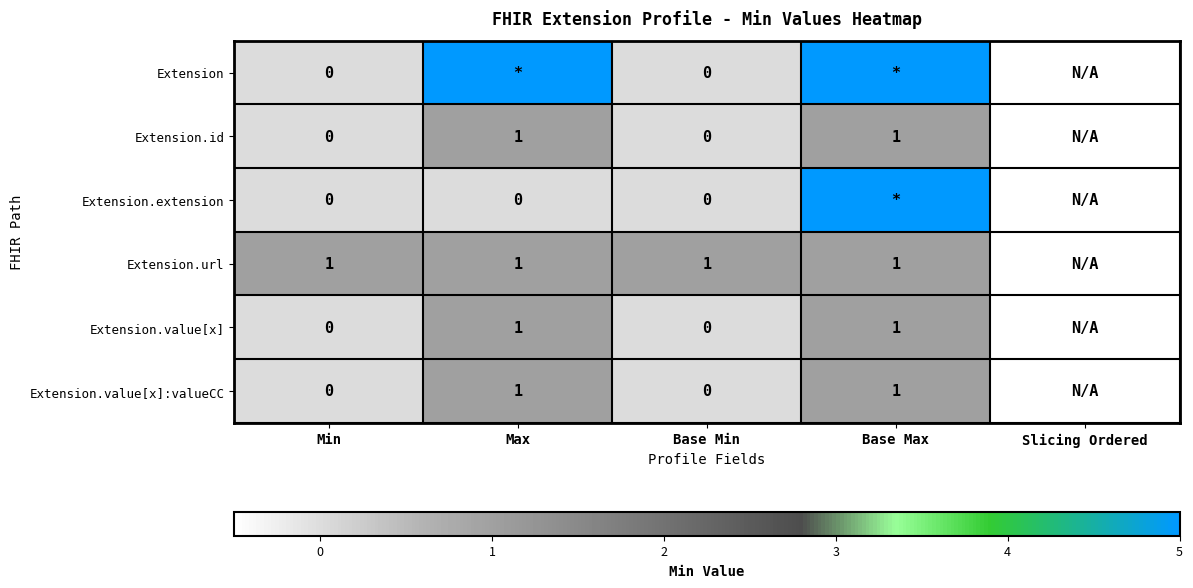

Is it true that Extension.value[x]:valueCC equals 0.3 at Max?

False